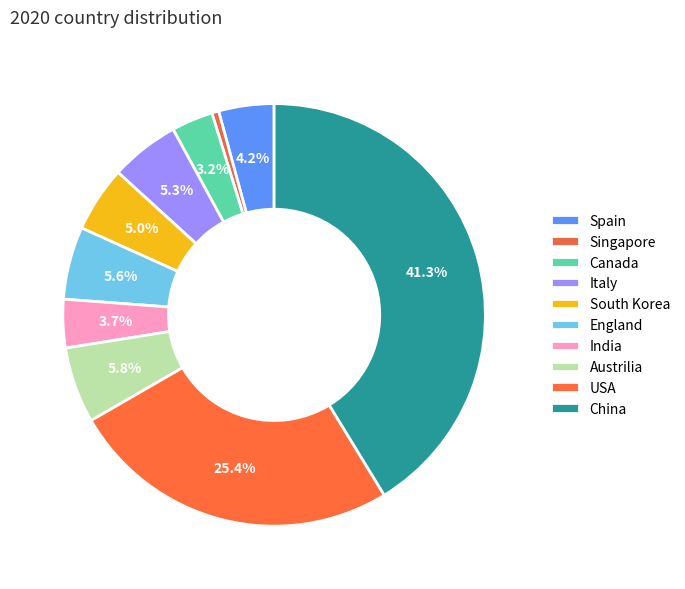

How much of the chart is everything except Spain?

95.8%